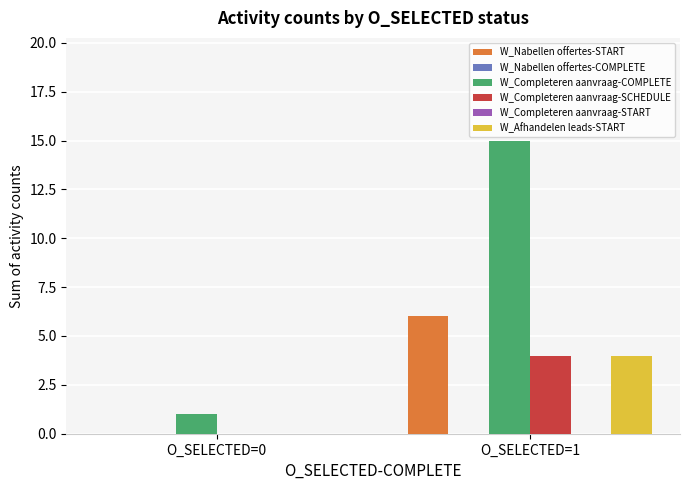

List the series in order of their peak value, lowest first.

W_Nabellen offertes-COMPLETE, W_Completeren aanvraag-START, W_Completeren aanvraag-SCHEDULE, W_Afhandelen leads-START, W_Nabellen offertes-START, W_Completeren aanvraag-COMPLETE